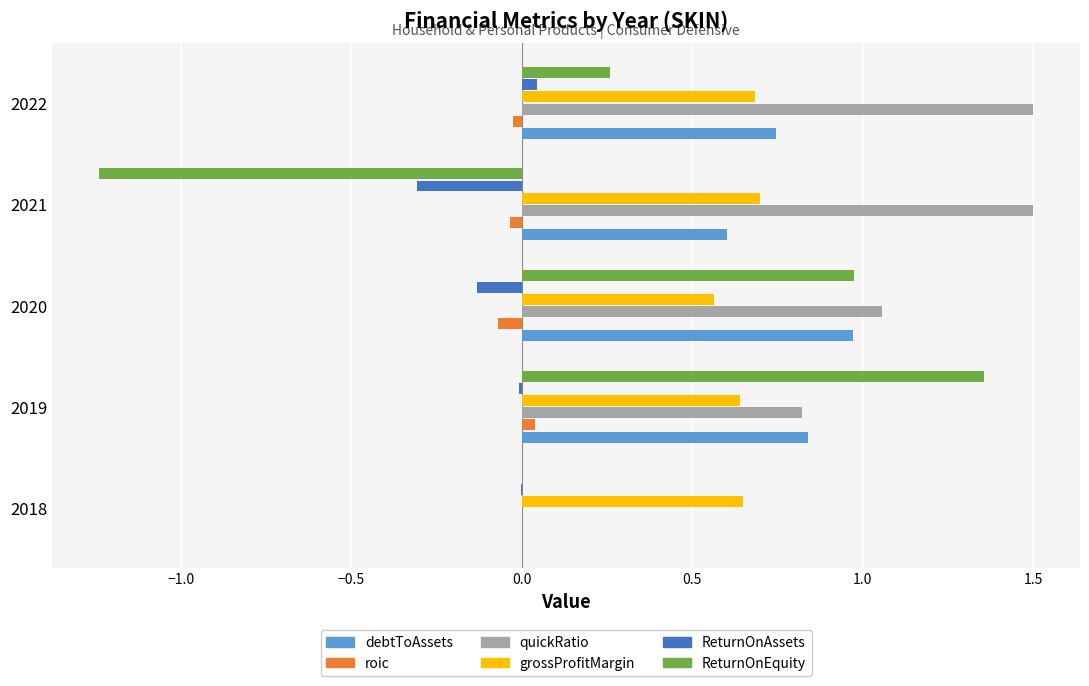

Which series has the largest total across all categories?

quickRatio